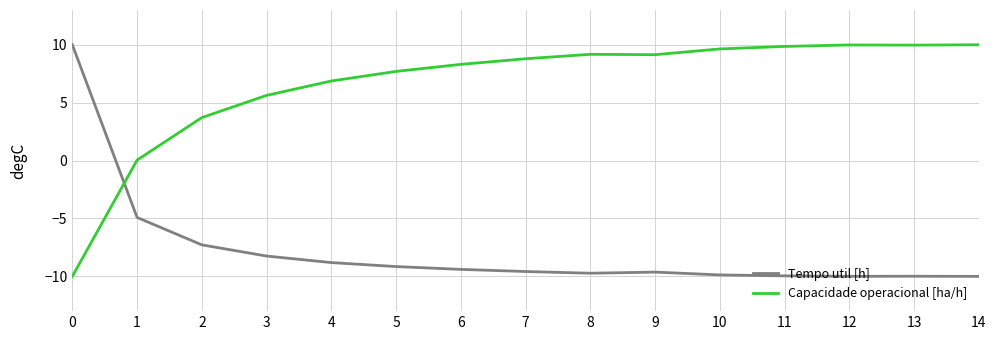

Does the chart display data point markers on the line(s)?

No